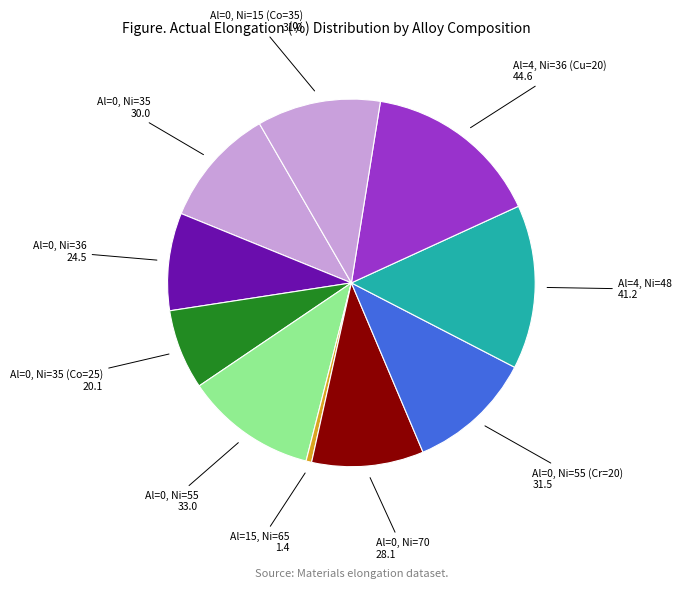

Combined, do Al=0, Ni=55 (Cr=20) and Al=0, Ni=70 account for over 50%?

No